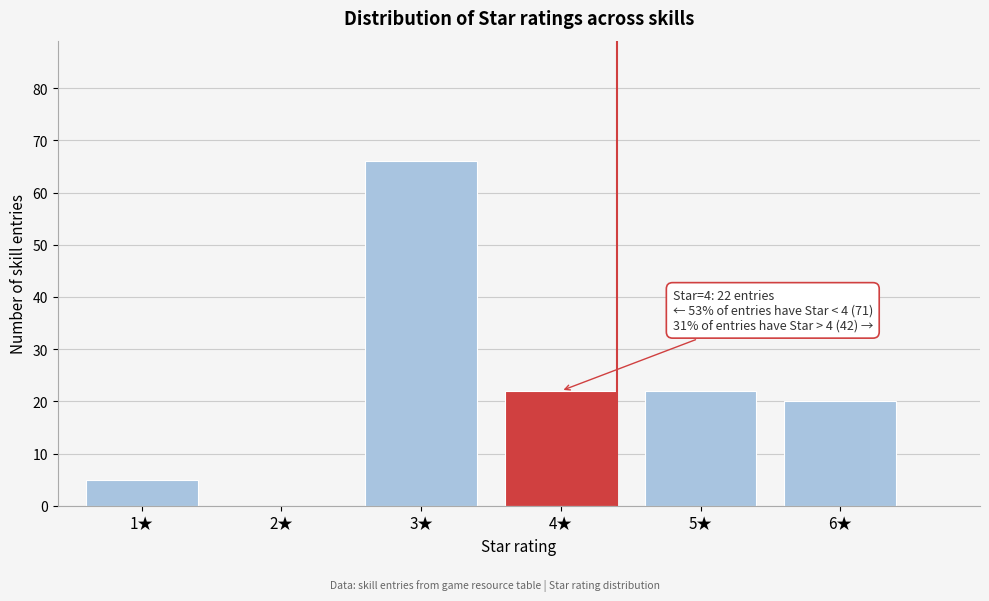

Over which range of the x-axis is the bar tallest?

2.5 to 3.5